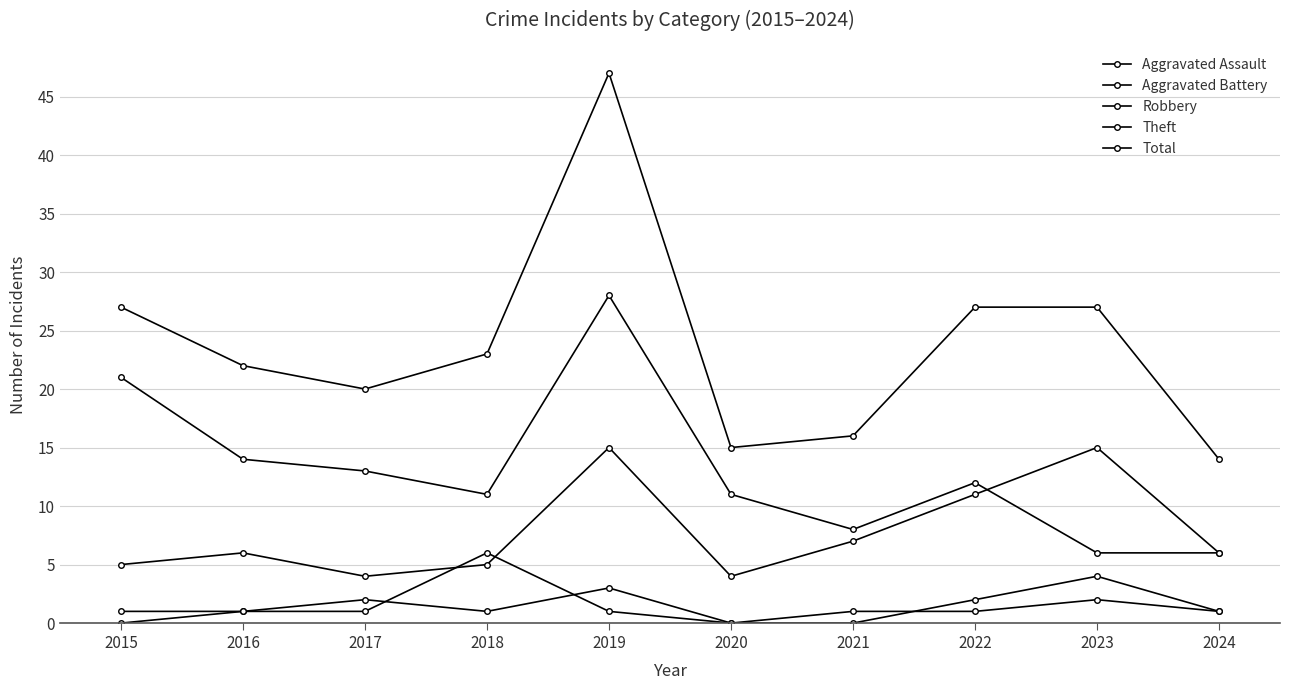

How many lines are shown in the chart?

5